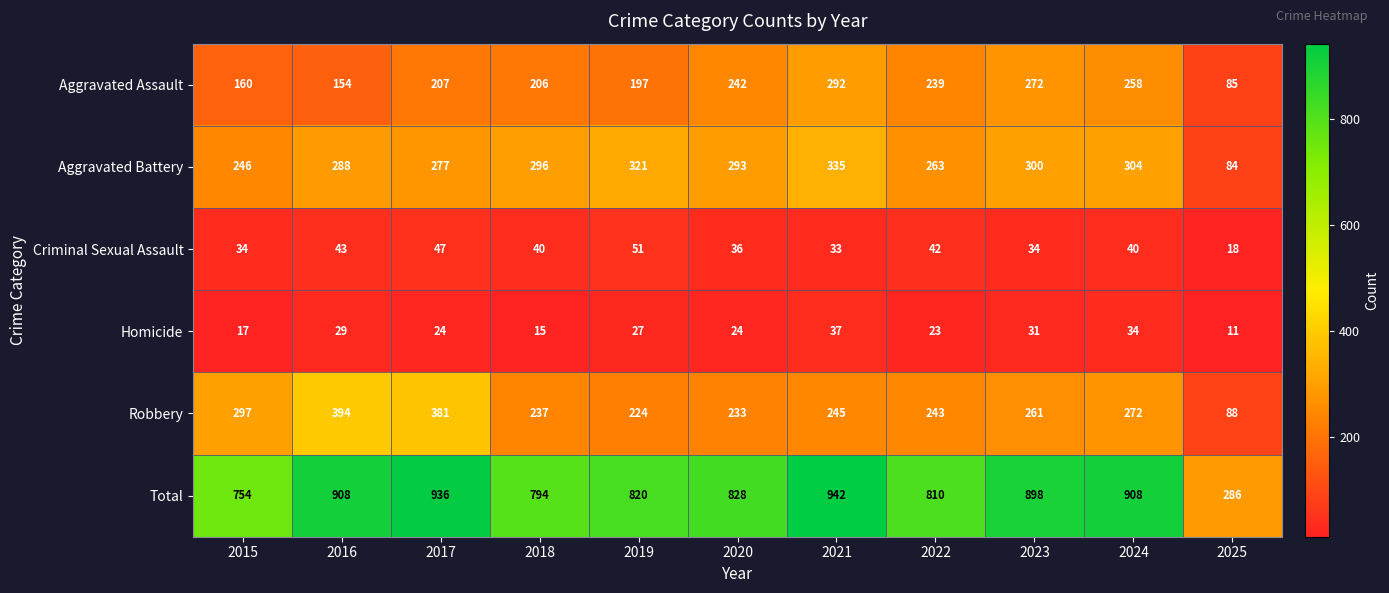

What is the greatest value displayed?

942